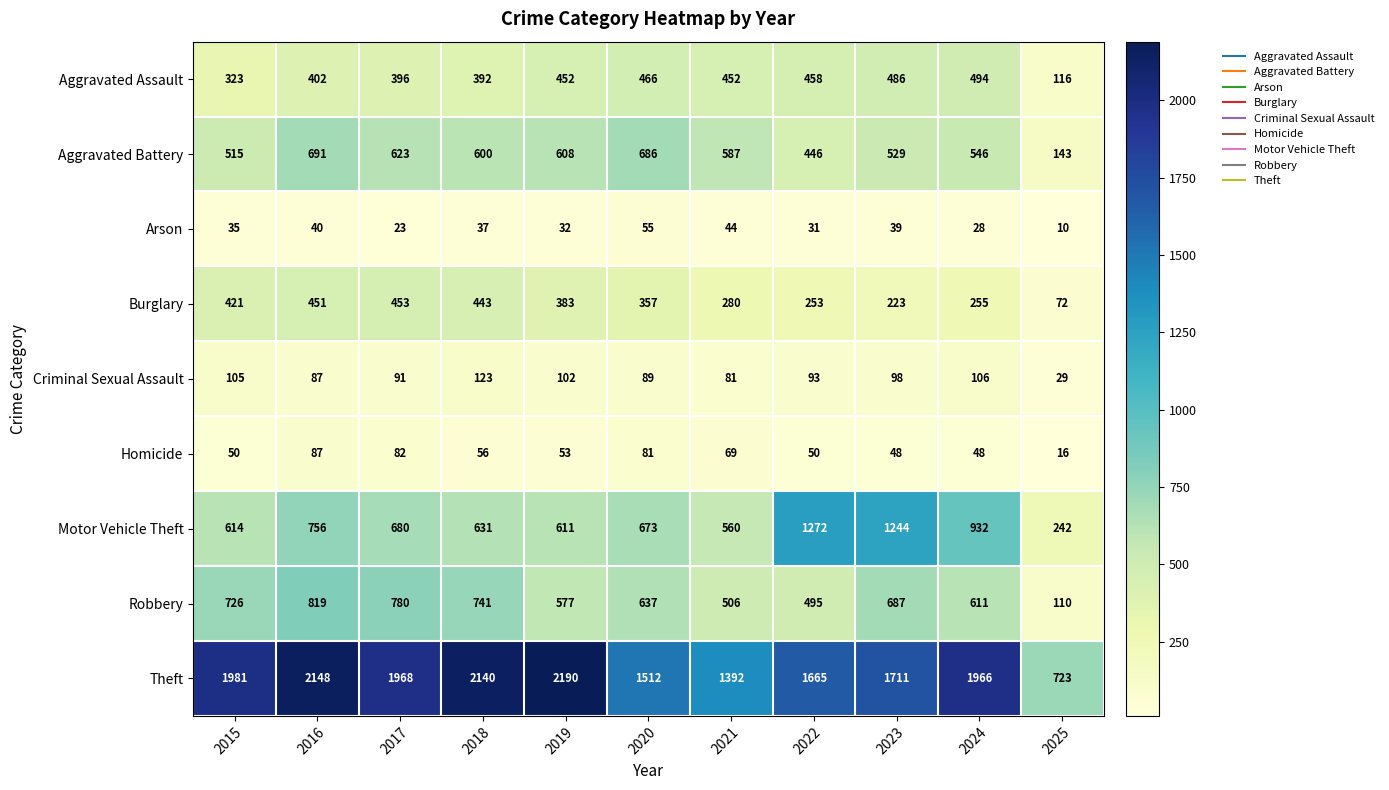

At how many categories does at least one series exceed 1301?

10